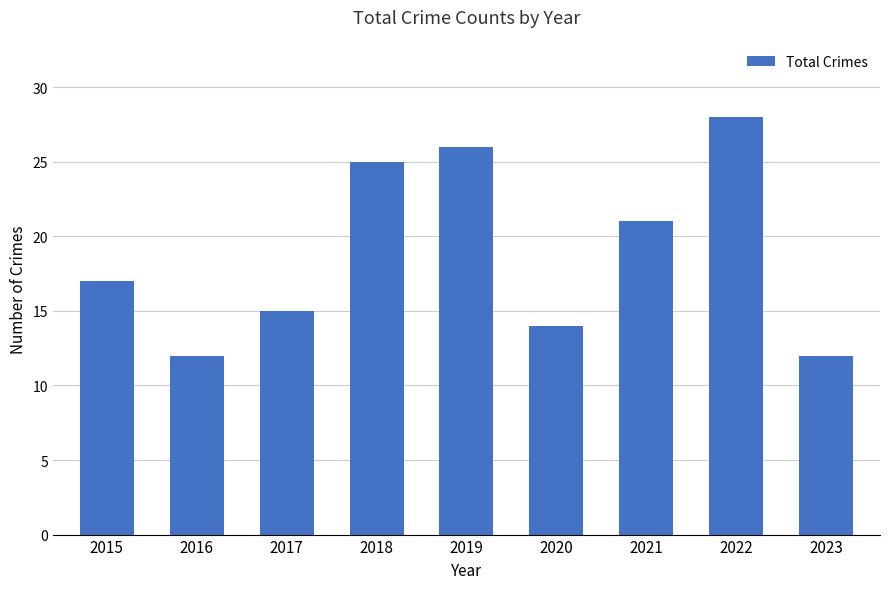

How many categories are shown in the chart?

9